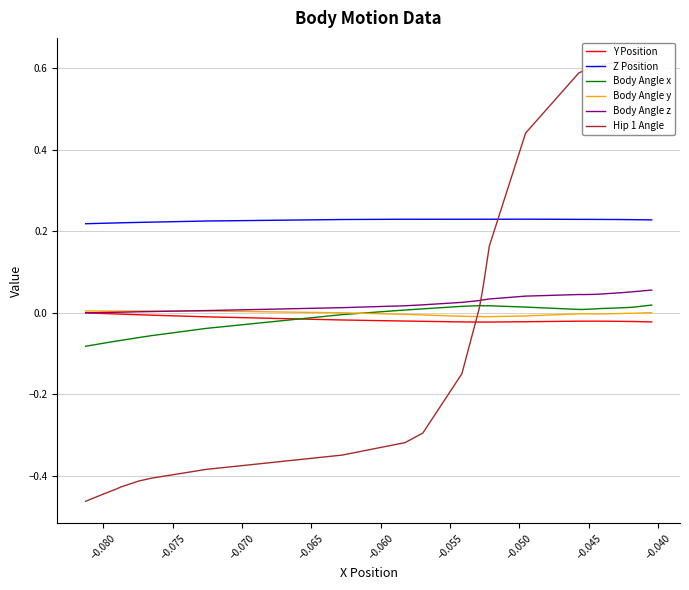

Does the chart have visible grid lines?

Yes